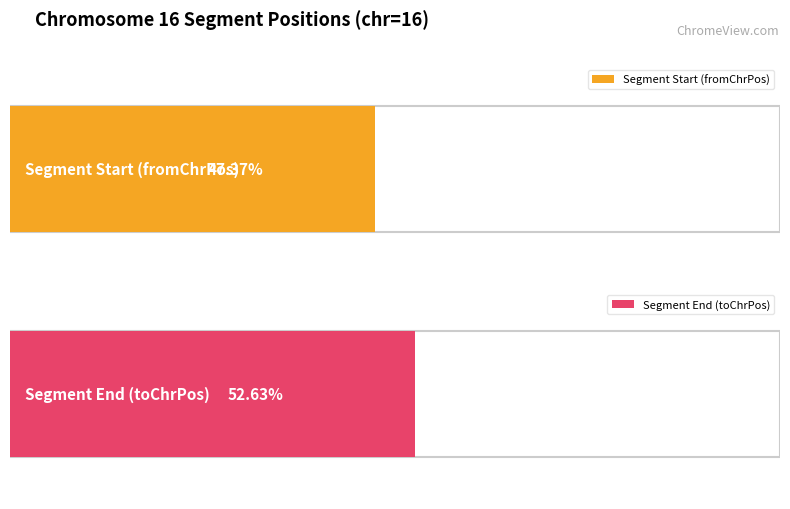

Between 25000001 and 15000001, which is larger?

25000001